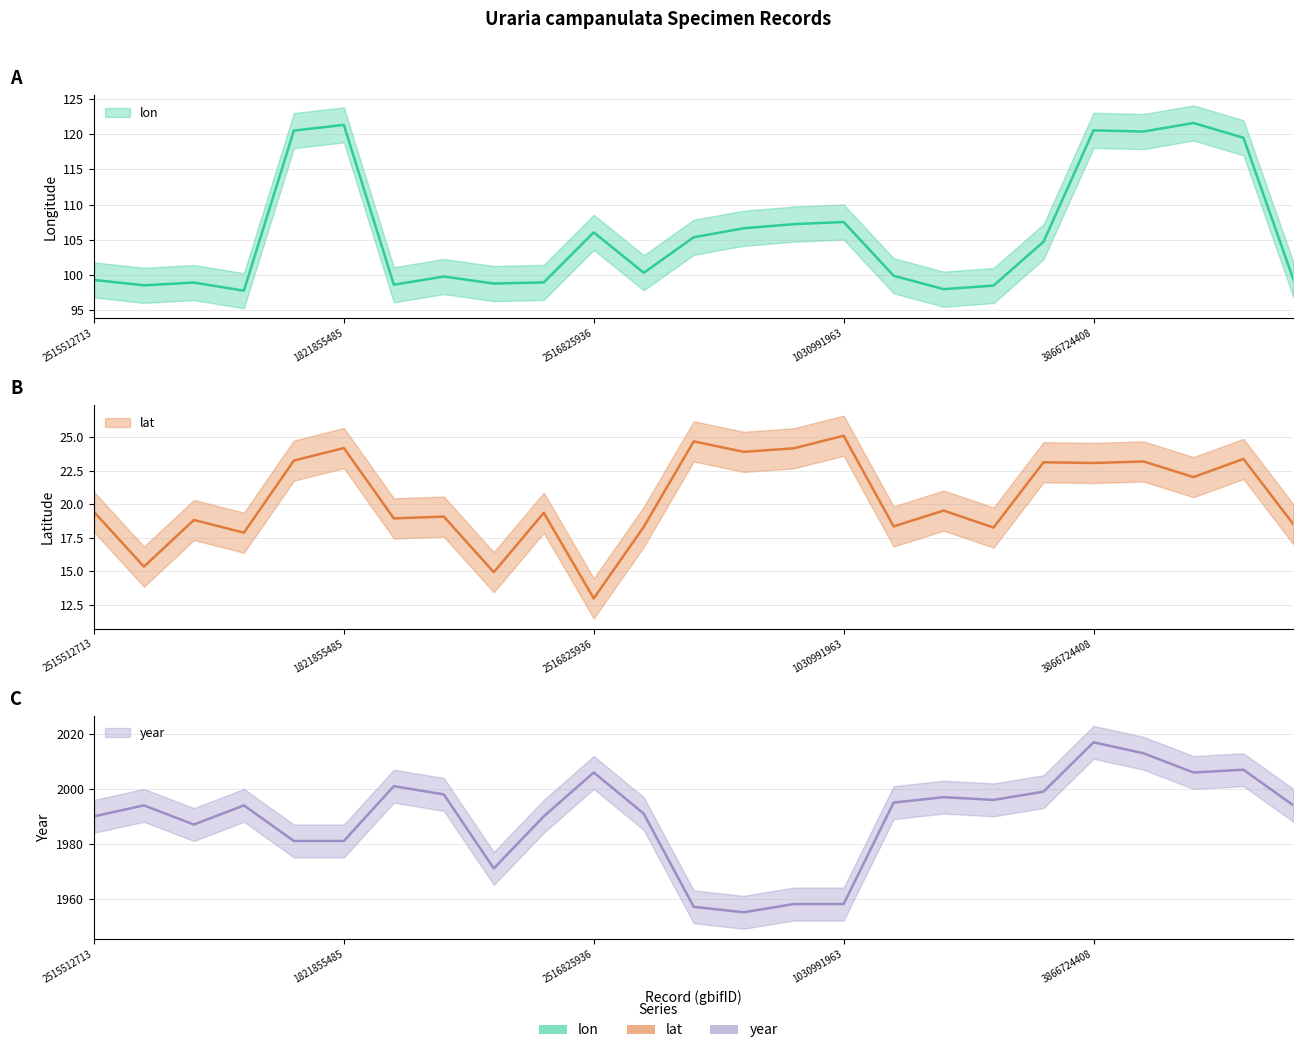

What position from the left is 2515512785?

12